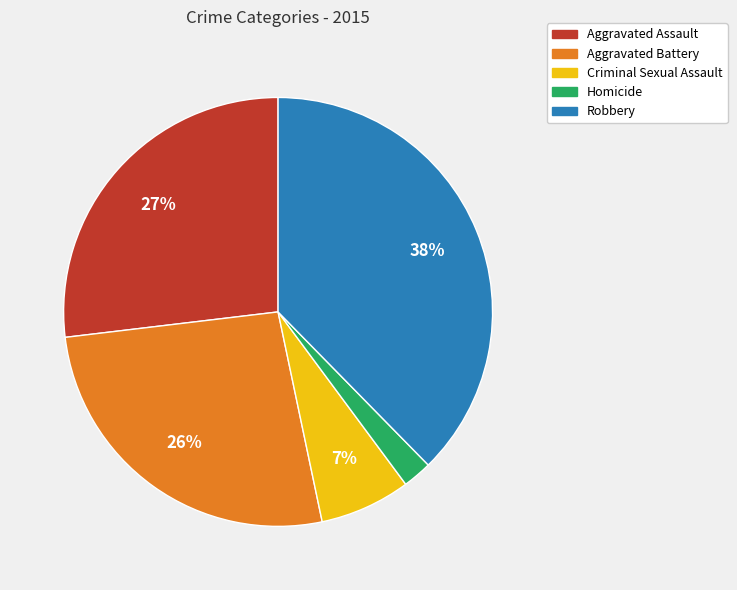

To the nearest percent, what is the average slice percentage?

20%